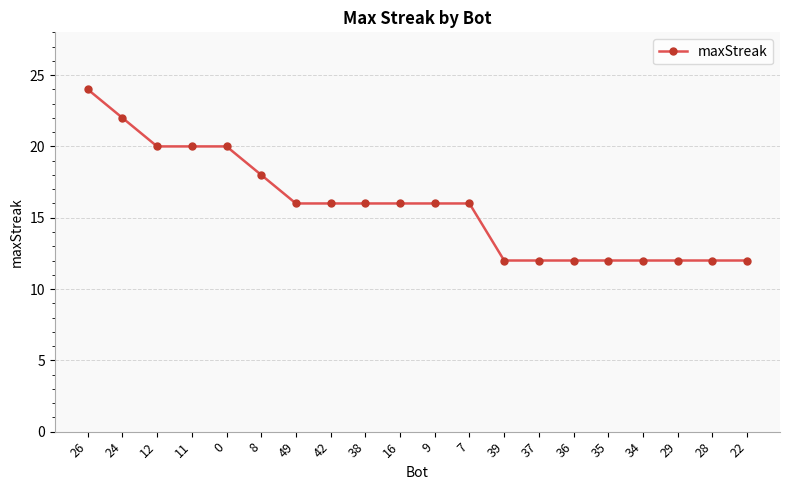

Which has a higher value, 16 or 28?

16